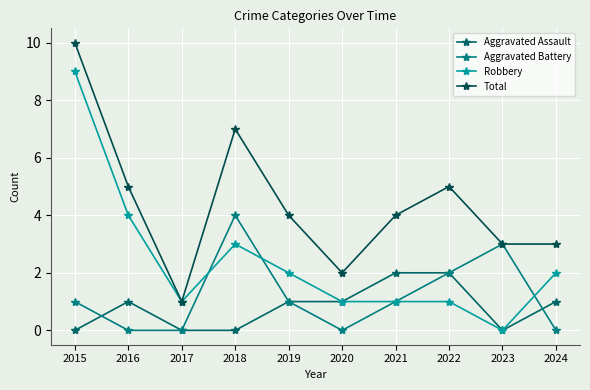

Count the number of categories in the chart.

10